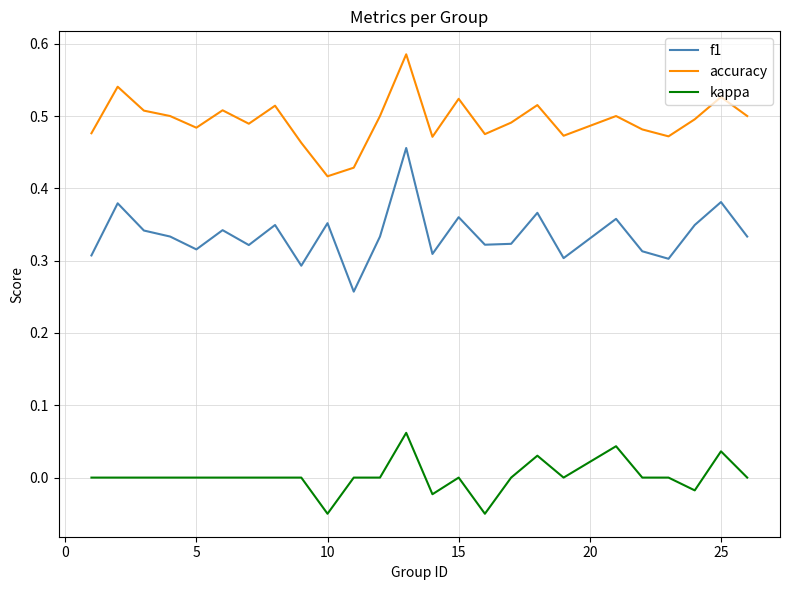

At how many categories does at least one series exceed 0?

25